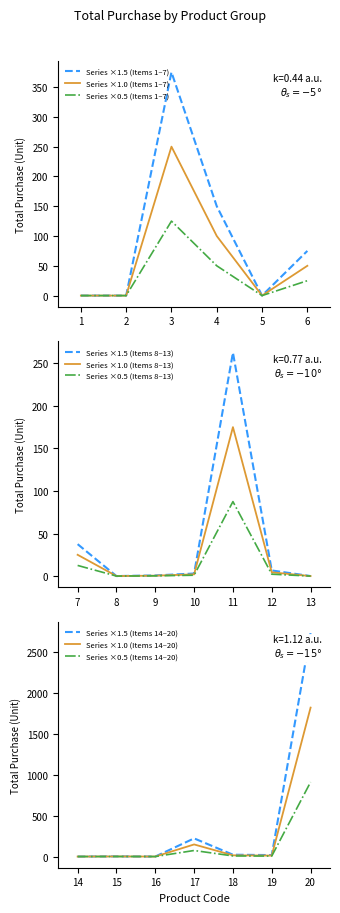

The value of Series ×1.0 (Items 1–7) at 4 is 100. True or false?

True